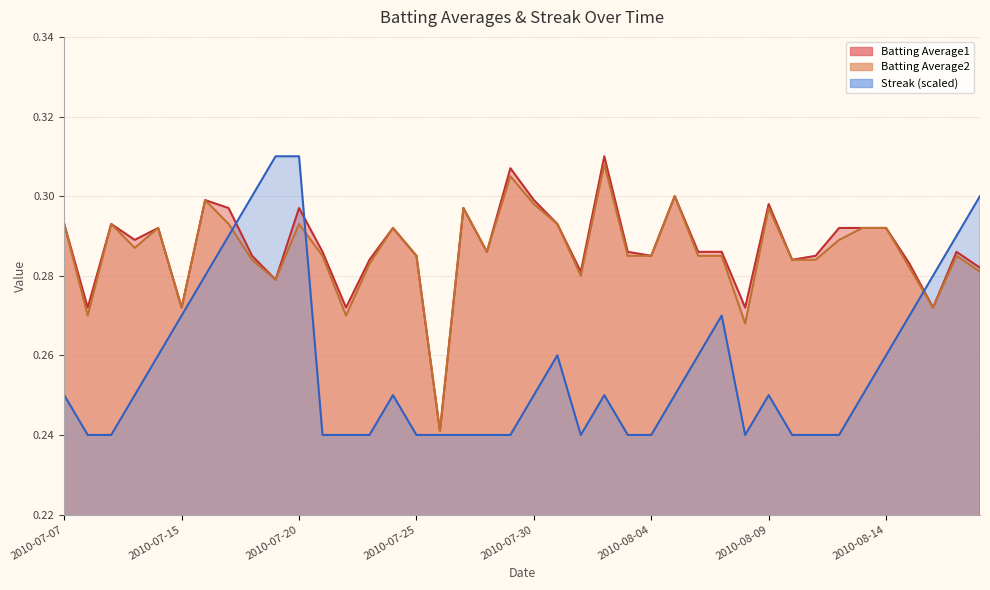

Which has a higher value, 2010-07-21 or 2010-08-10?

2010-07-21